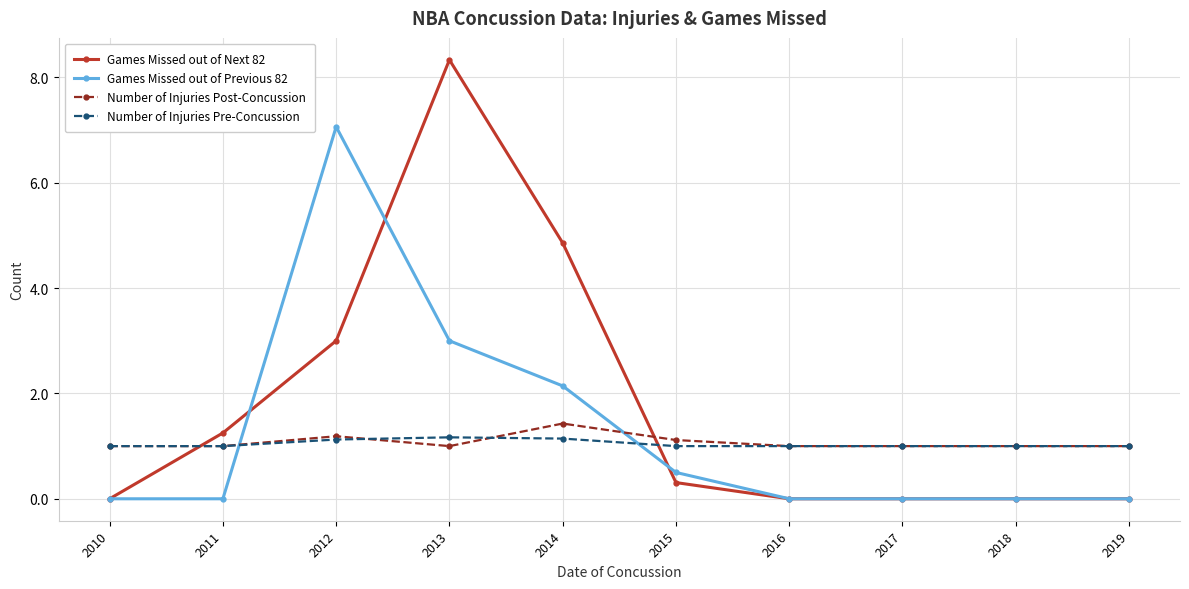

True or false: Number of Injuries Post-Concussion has a value of 1.1 at 2015.

True